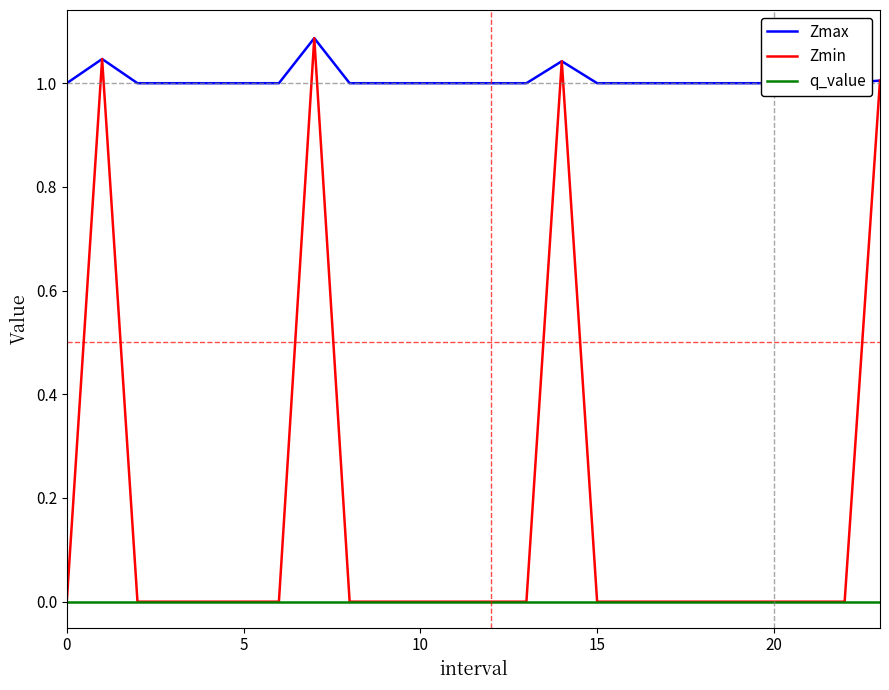

What are all the series names shown in the legend?

Zmax, Zmin, q_value